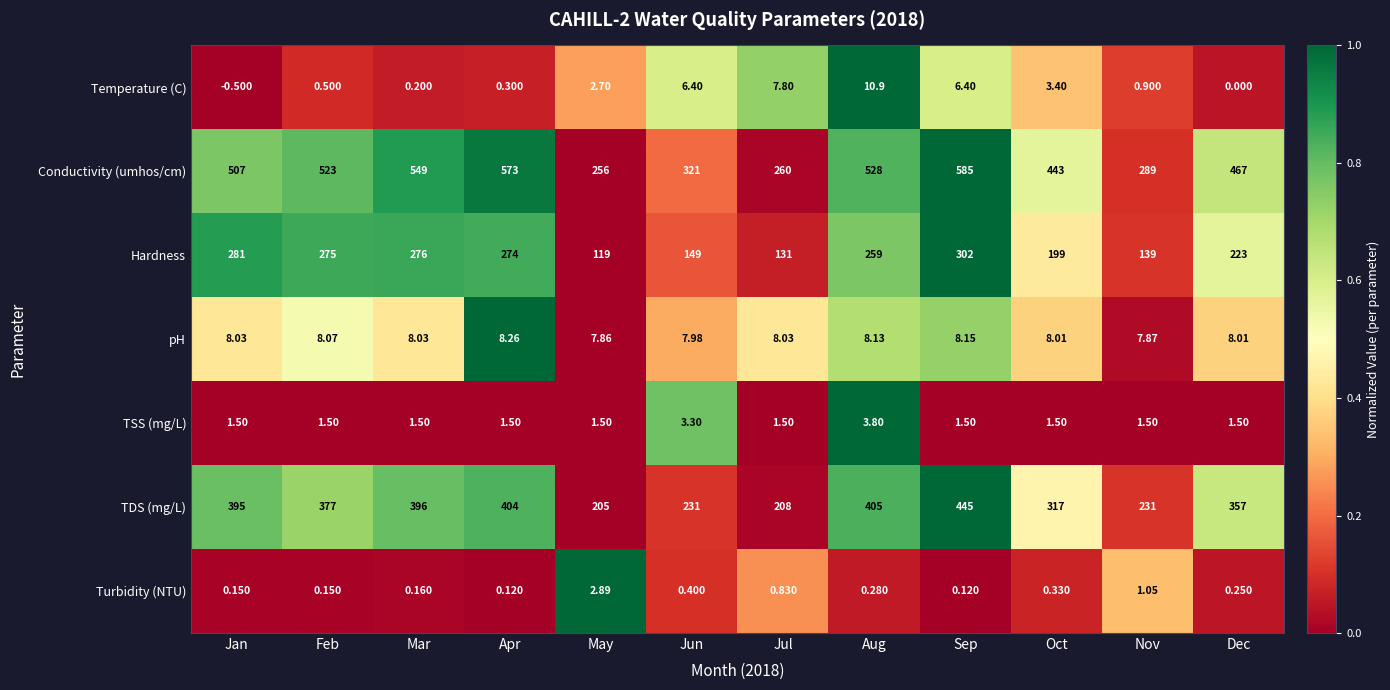

Rank the series at Dec from lowest to highest value.

Temperature (C), Turbidity (NTU), TSS (mg/L), pH, Hardness, TDS (mg/L), Conductivity (umhos/cm)